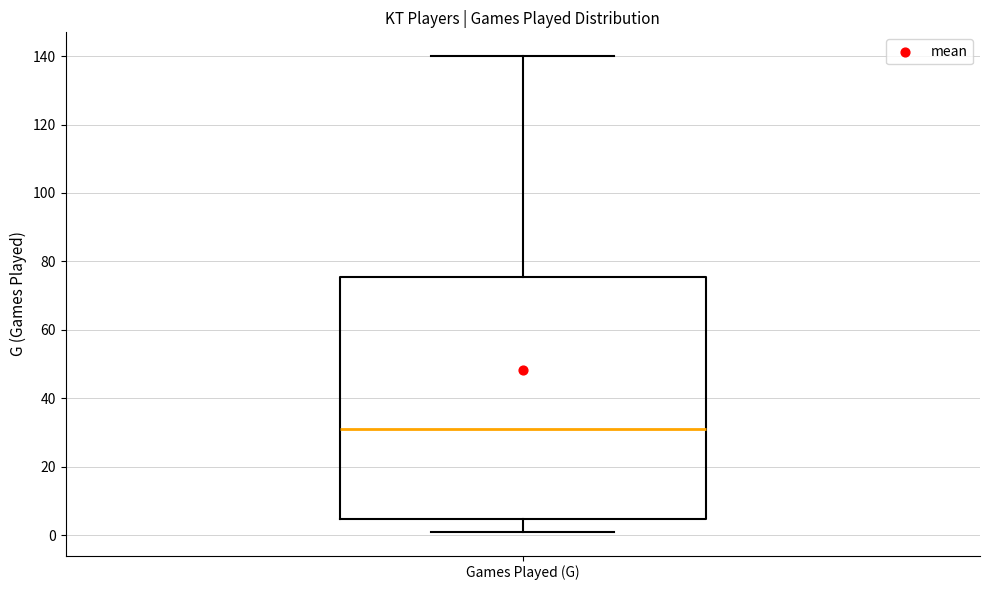

Transcribe this box plot: give where the median line is, the range the box spans, and where the two whiskers end, as read against the y-axis. The values are not printed on the chart, so give them approximately, as read against the axis.

median 32, box 4 to 76, whiskers 2 to 140